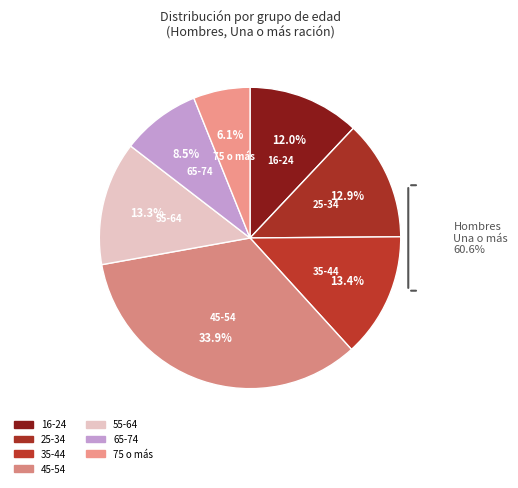

Between 35-44 and 55-64, which is larger?

35-44